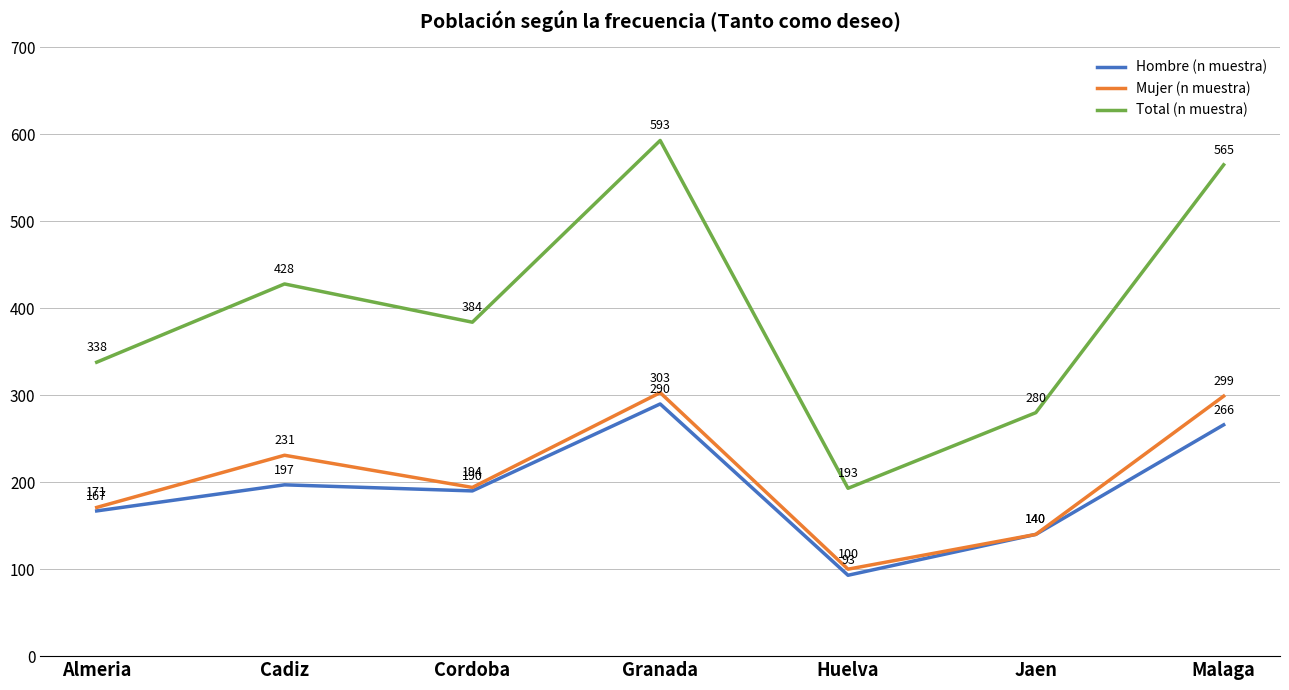

Between Almeria and Granada, which series saw the biggest shift?

Total (n muestra)